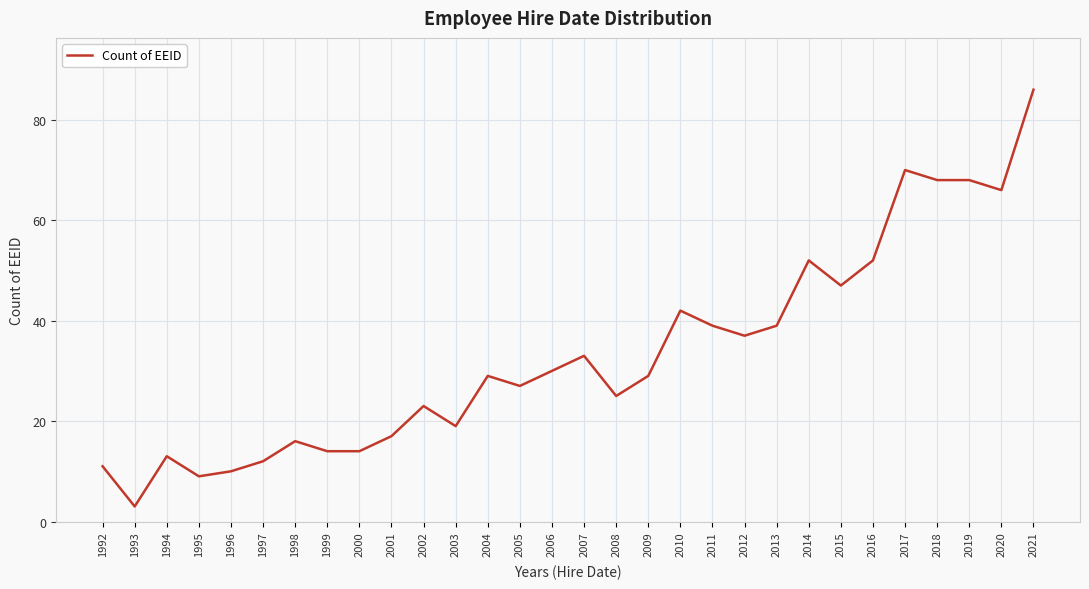

Between 2013 and 1992, which is larger?

2013